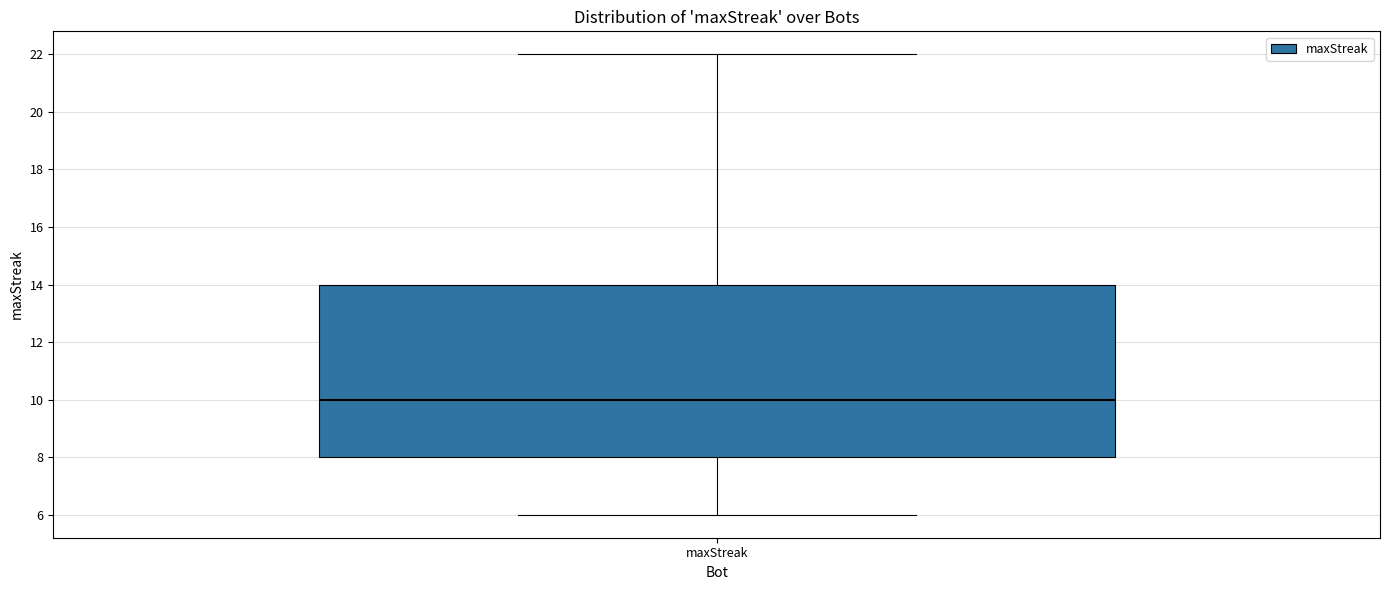

Transcribe this box plot: give where the median line is, the range the box spans, and where the two whiskers end, as read against the y-axis. The values are not printed on the chart, so give them approximately, as read against the axis.

median 10, box 8 to 14, whiskers 6 to 22